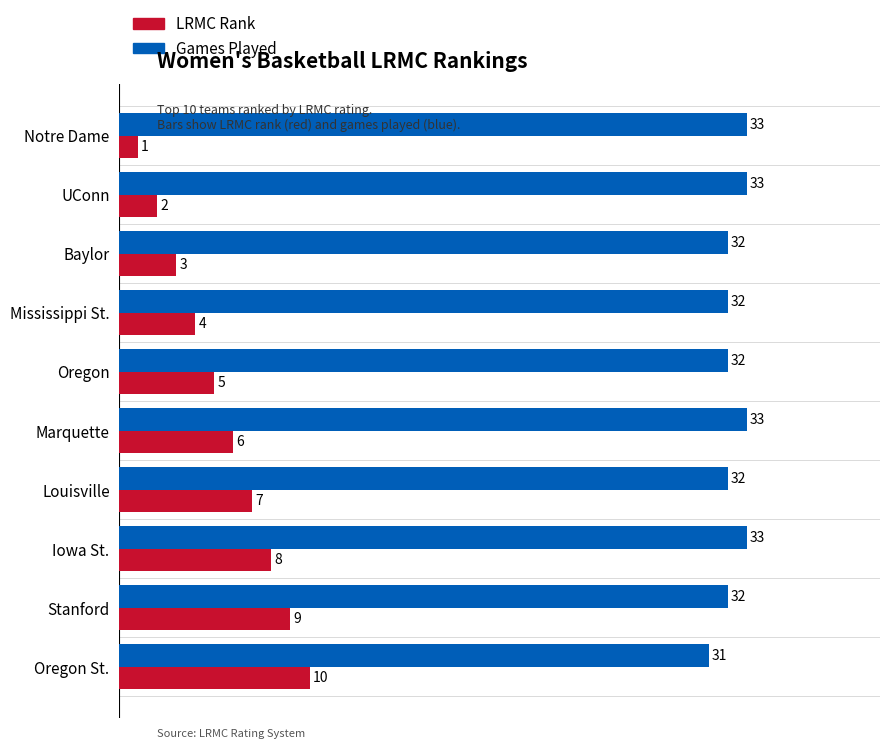

Which series has the largest total across all categories?

Games Played